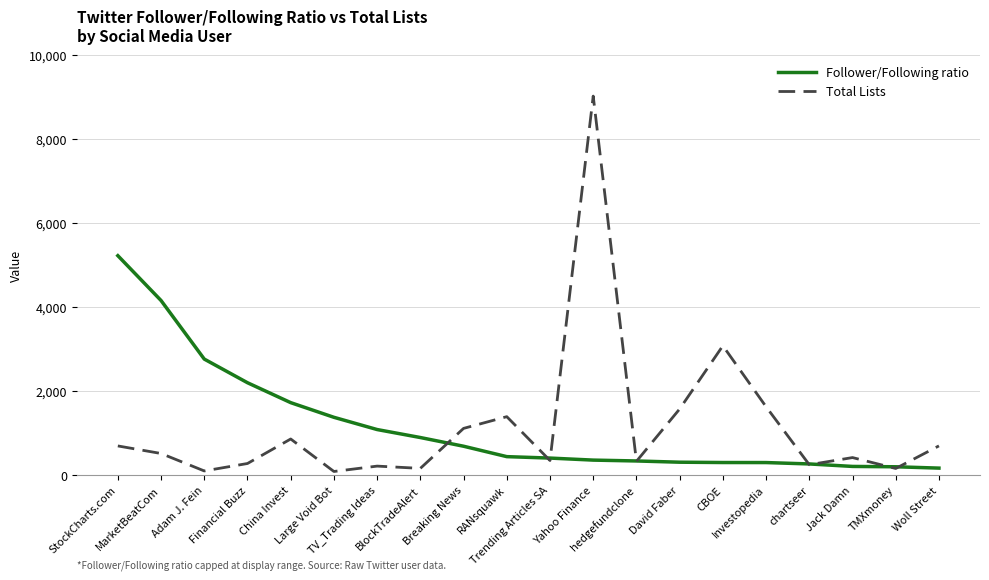

List the series in order of their peak value, lowest first.

Follower/Following ratio, Total Lists